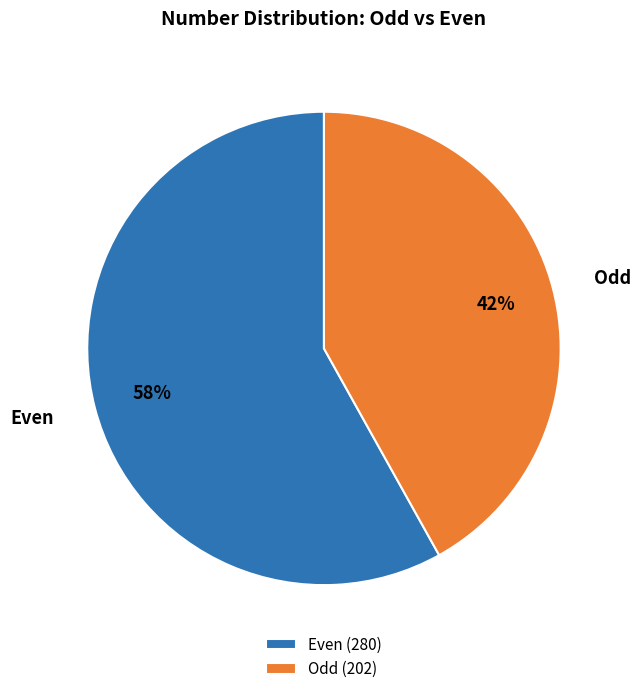

True or false: Even accounts for 58% of the total.

True